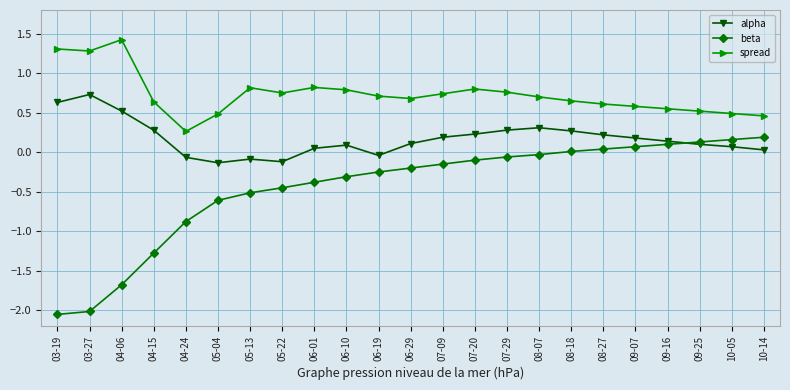

Which series has the largest total across all categories?

spread